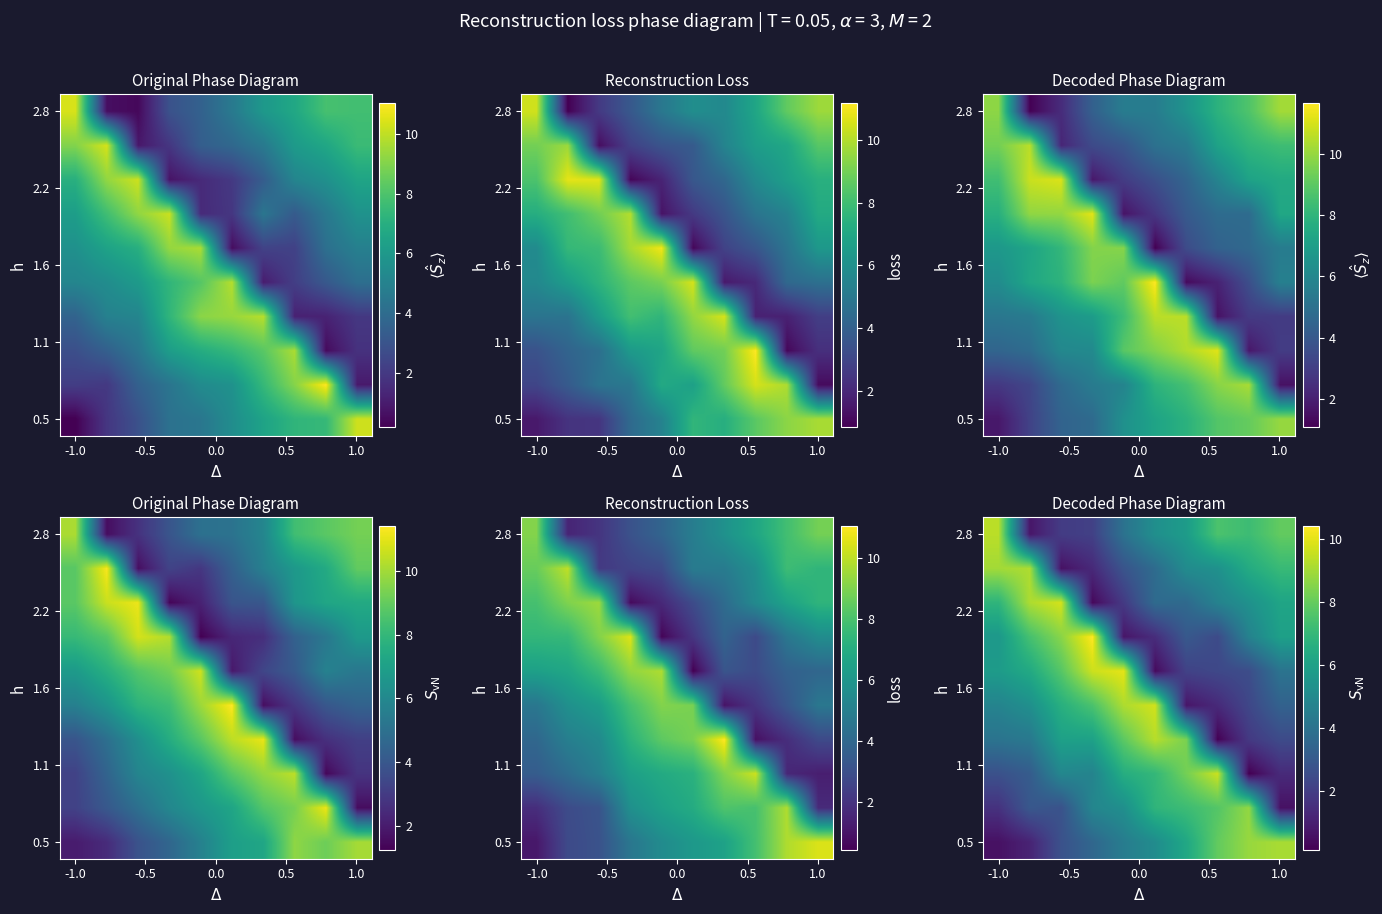

What is the spread (max minus min) of values at 6?

7.6